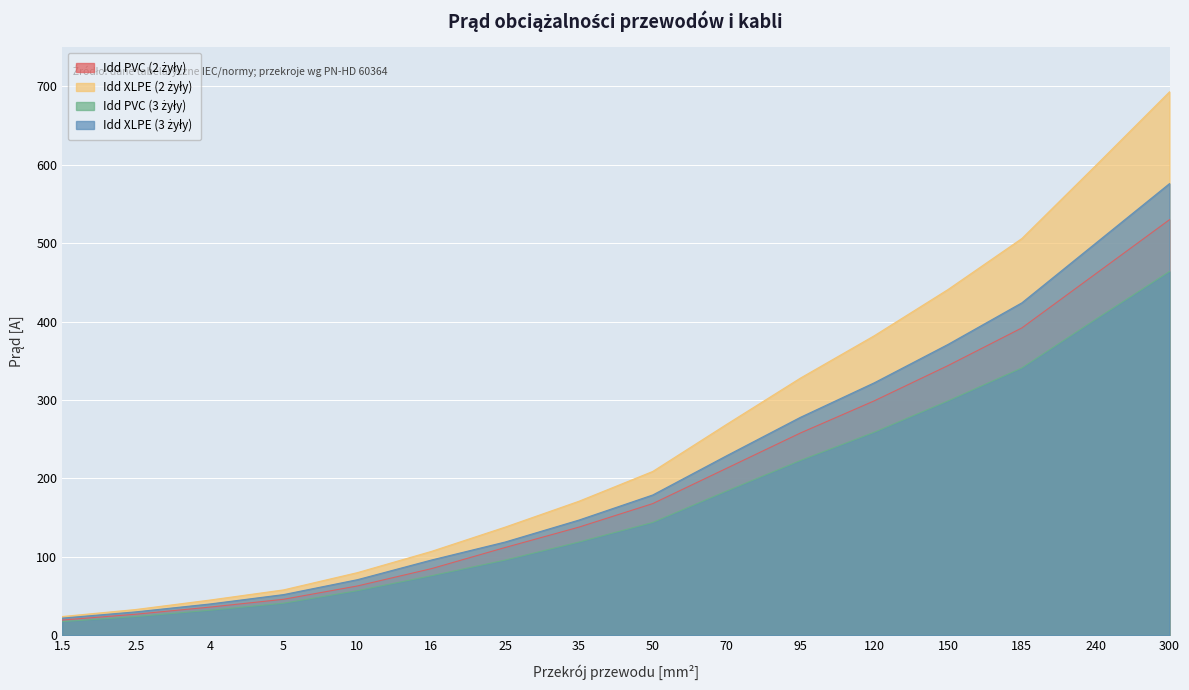

True or false: Idd PVC (3 żyły) has a value of 92.0 at 50.

False